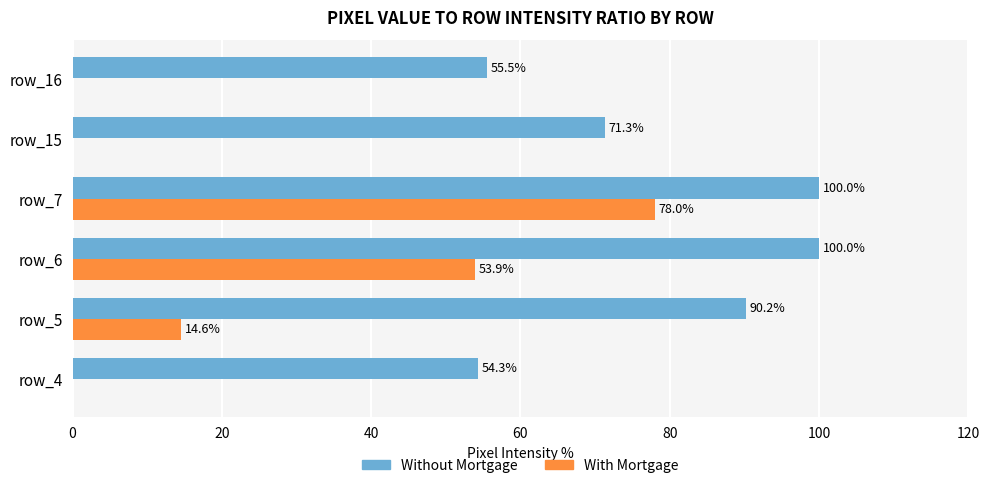

What is the greatest value displayed?

100.0